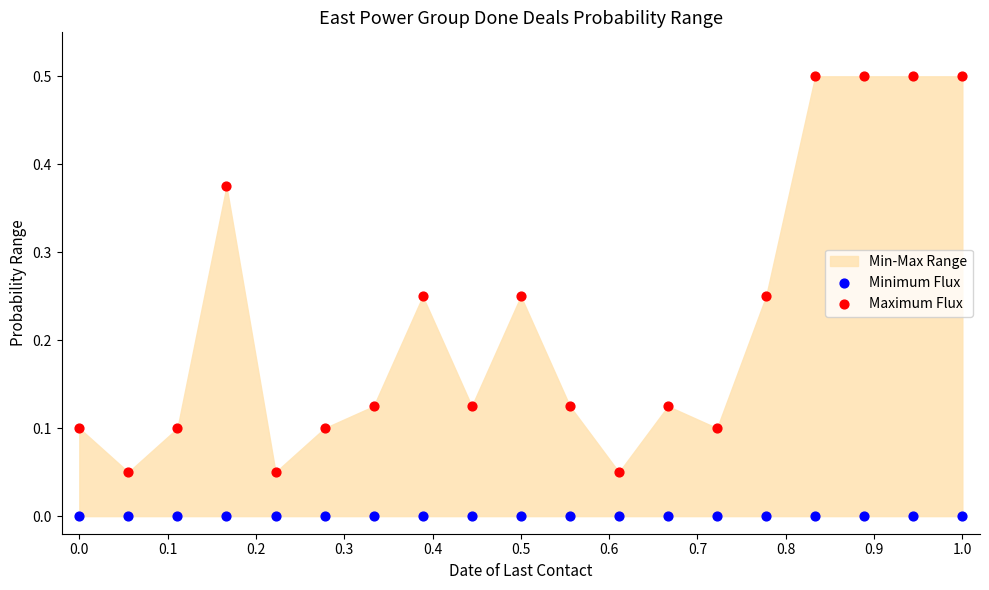

Which series reaches the maximum Y coordinate?

Maximum Flux